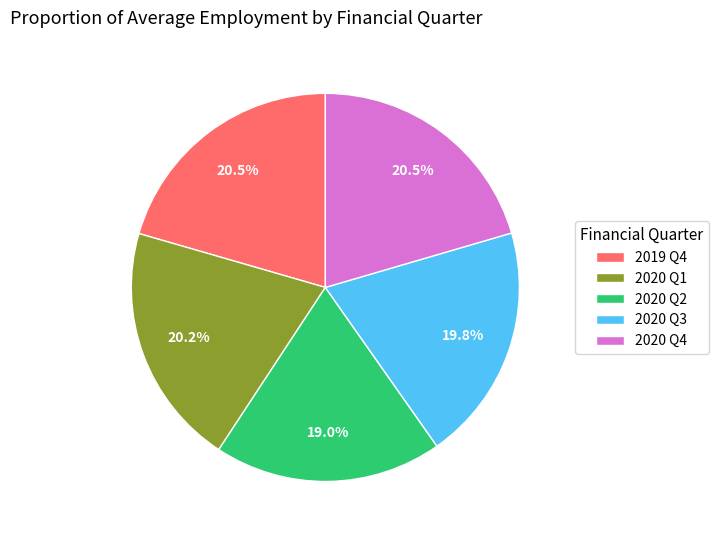

The 2020 Q3 slice represents 20% of the pie. True or false?

True